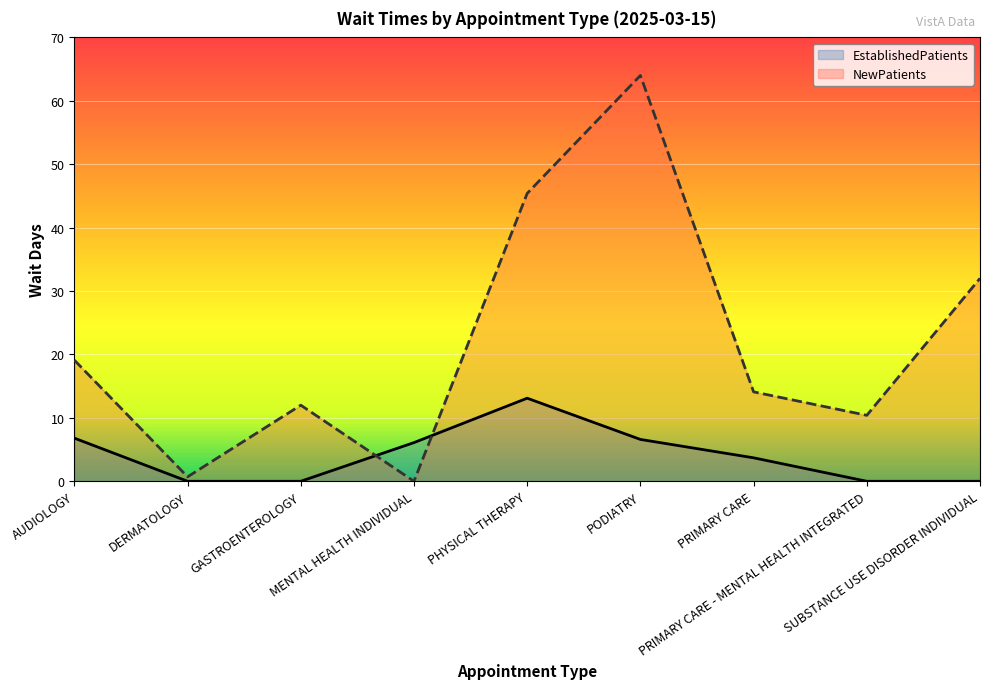

Where is the first local maximum for EstablishedPatients?

PHYSICAL THERAPY